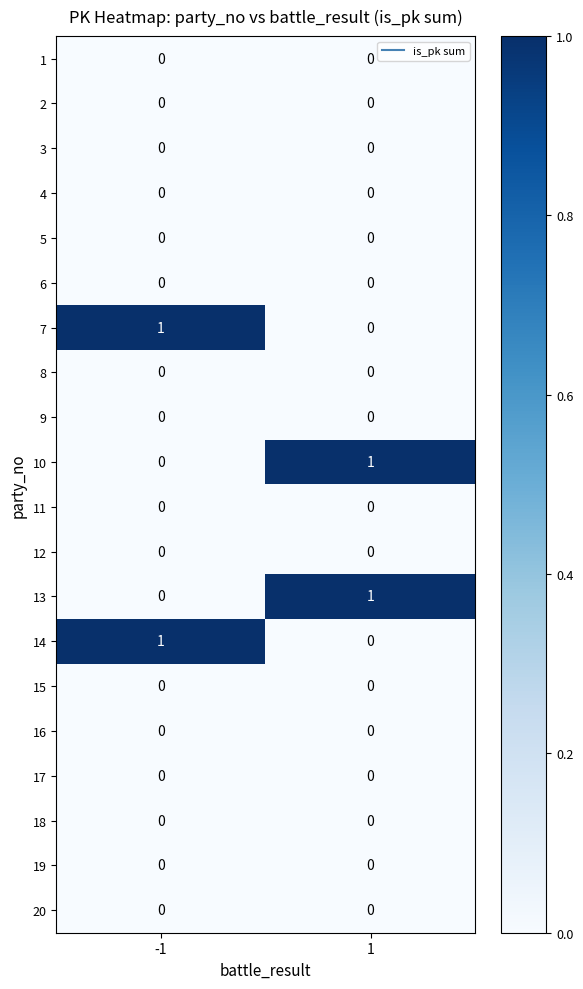

The 6 series shows 0 at 1. True or false?

True